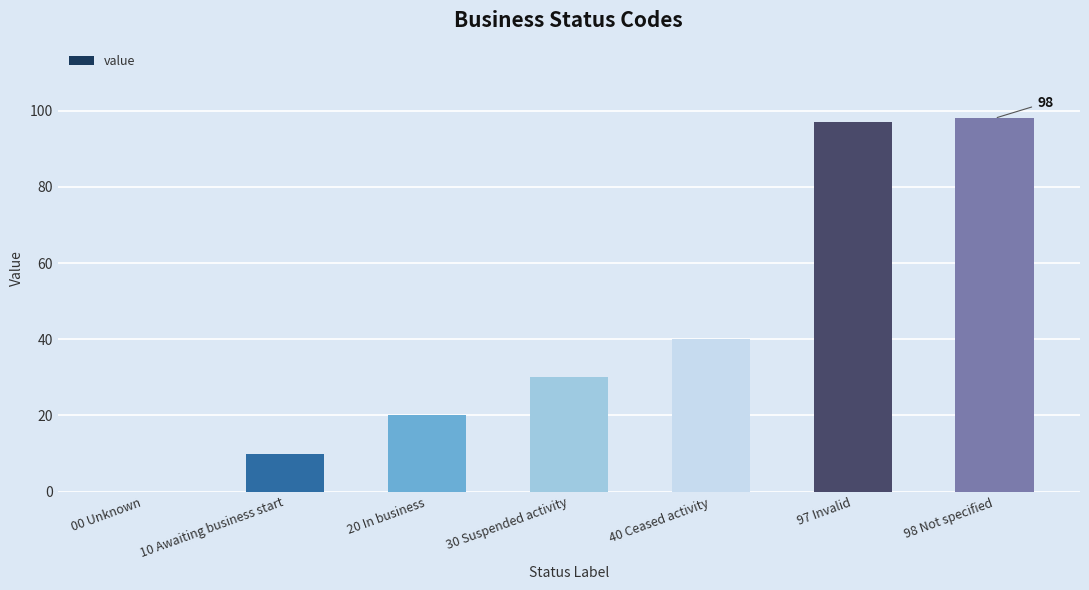

What is the sum of all values?

295